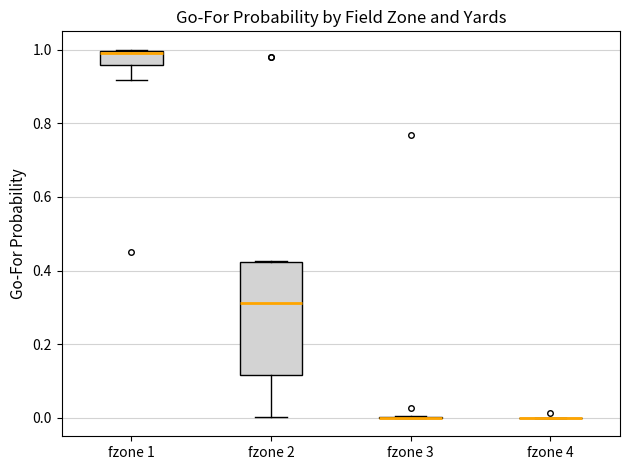

Reading left to right, read every box against the y-axis: the position of its median line, the range the box covers, and the ends of its whiskers. The values are not printed on the chart, so give them approximately, as read against the axis.

fzone 1: median 1.00 (drawn on the box's upper edge), box 0.96 to 1.00, whiskers 0.92 to 1.00
fzone 2: median 0.32, box 0.12 to 0.42, whiskers 0.00 to 0.42
fzone 3: box collapsed to a line at 0.00, whiskers 0.00 to 0.00
fzone 4: box collapsed to a line at 0.00, whiskers 0.00 to 0.00